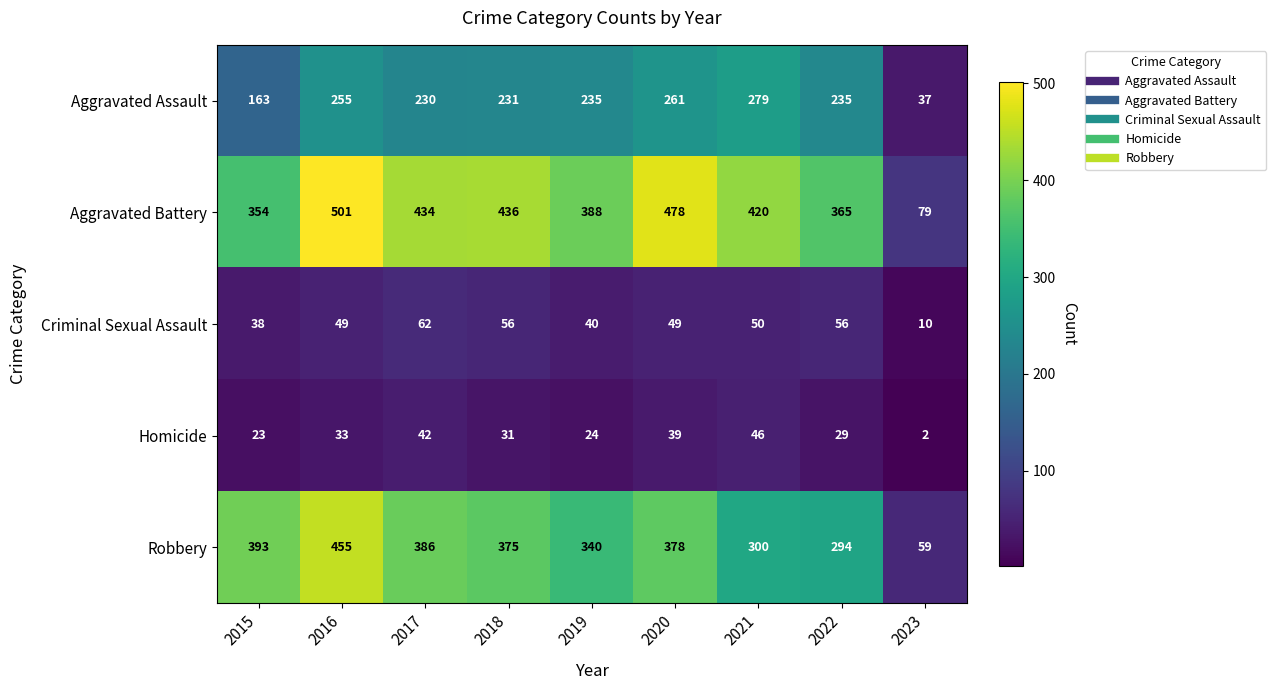

At which label does Aggravated Assault first exceed 235?

2016